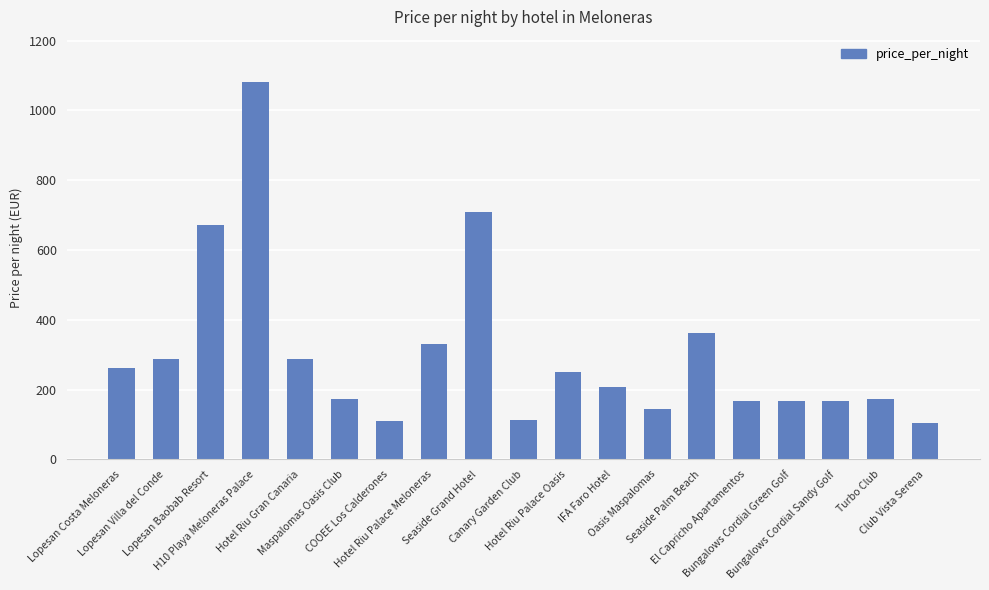

Does the chart contain any negative values?

No